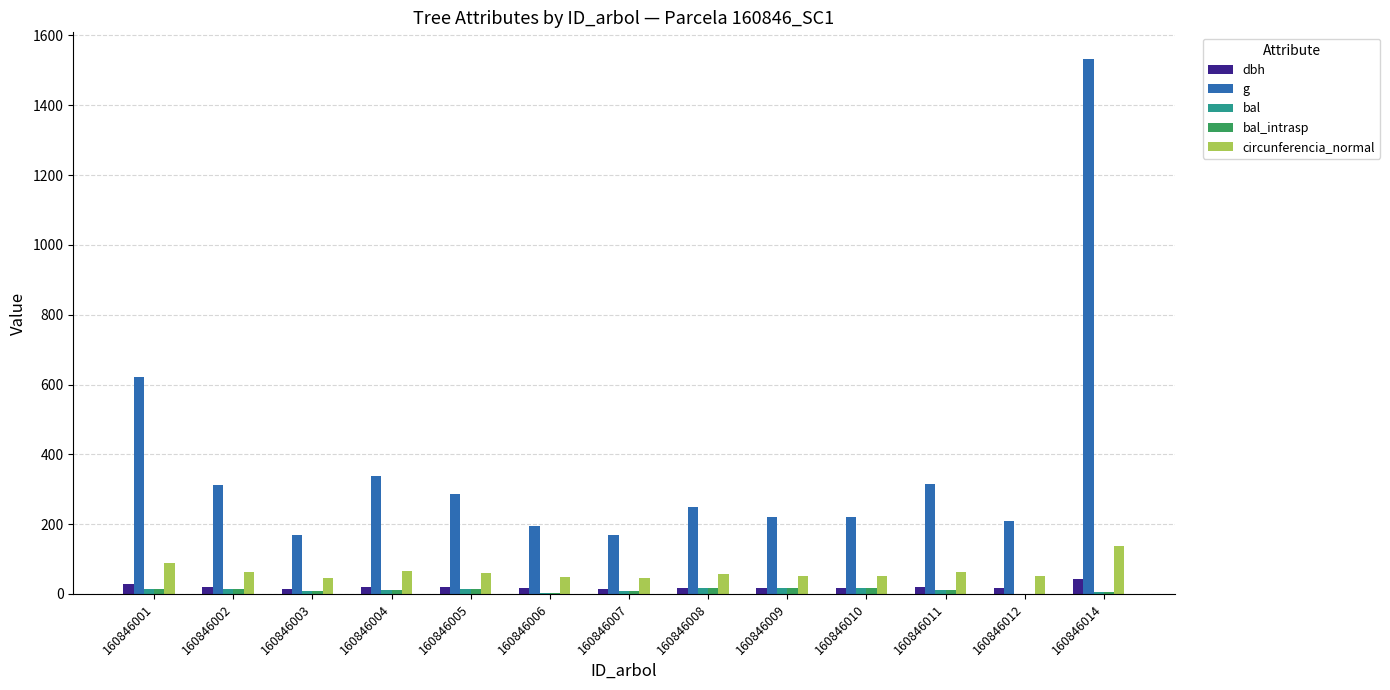

Where is g nearest to the value 850?

160846001